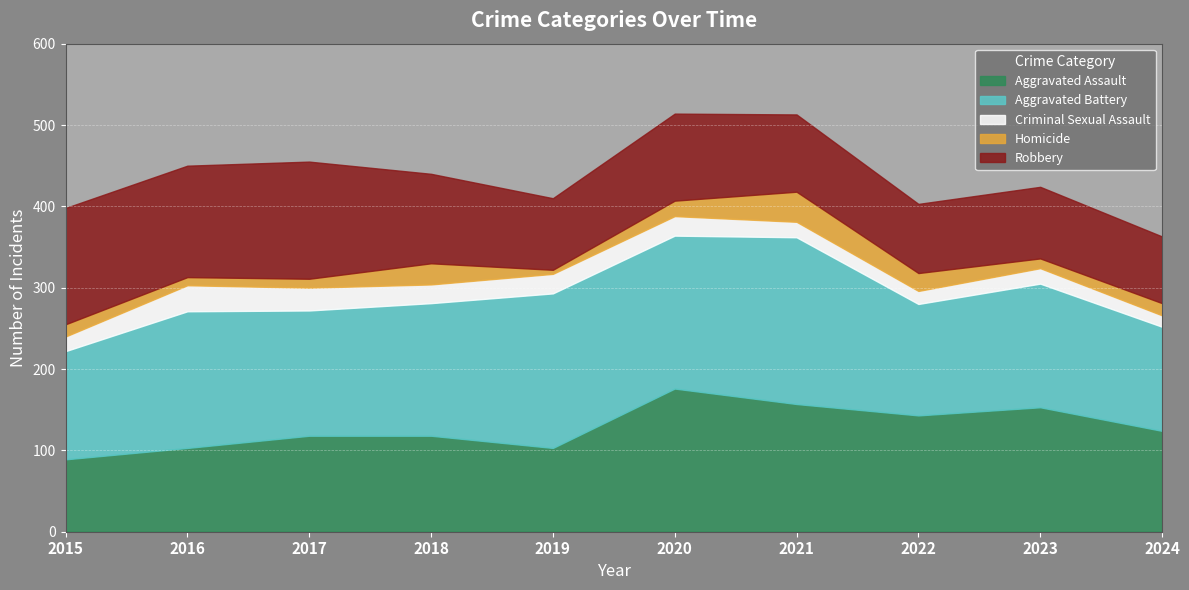

Which series has the widest spread of values?

Aggravated Assault